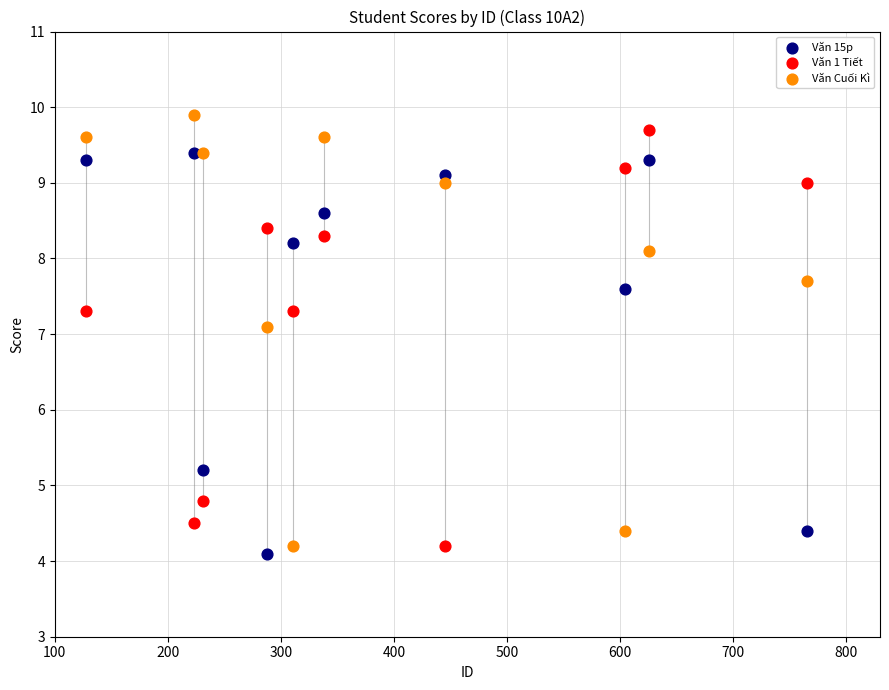

Across all data points, what is the range of X values (max minus min)?

637.0